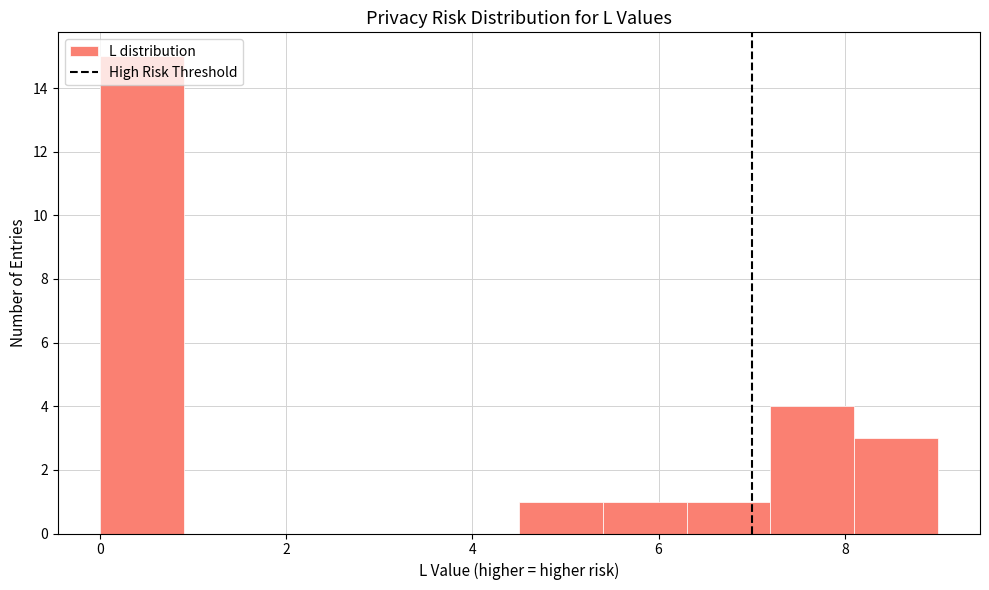

Reading left to right, transcribe this chart: for each bar, give the range it covers on the x-axis and its height. Neither the bar edges nor the heights are printed on the chart, so give them approximately, as read against the axes.

0.0 to 0.9: 15
0.9 to 1.8: 0
1.8 to 2.7: 0
2.7 to 3.6: 0
3.6 to 4.5: 0
4.5 to 5.4: 1
5.4 to 6.3: 1
6.3 to 7.2: 1
7.2 to 8.1: 4
8.1 to 9.0: 3